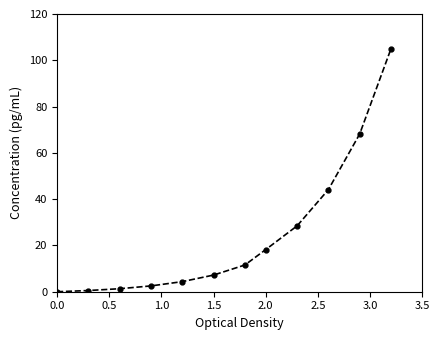

What is the average value?

24.3